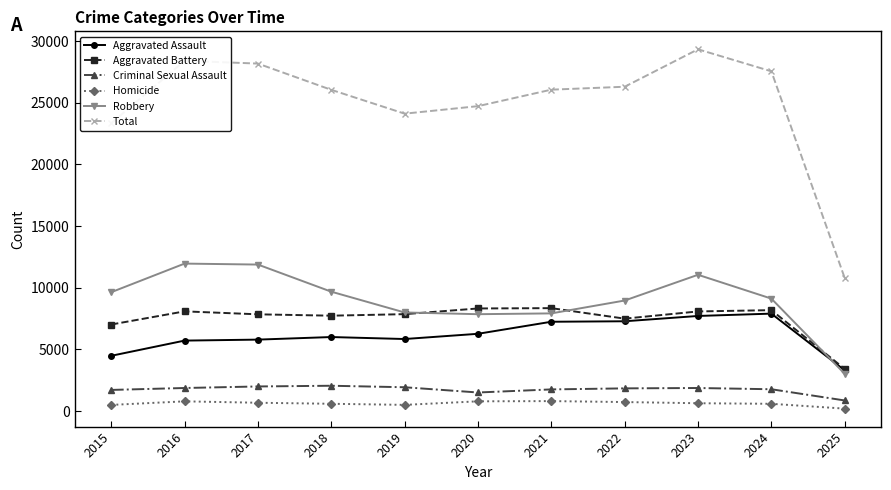

Is the value of Aggravated Battery at 2015 greater than the value of Total at 2025?

No